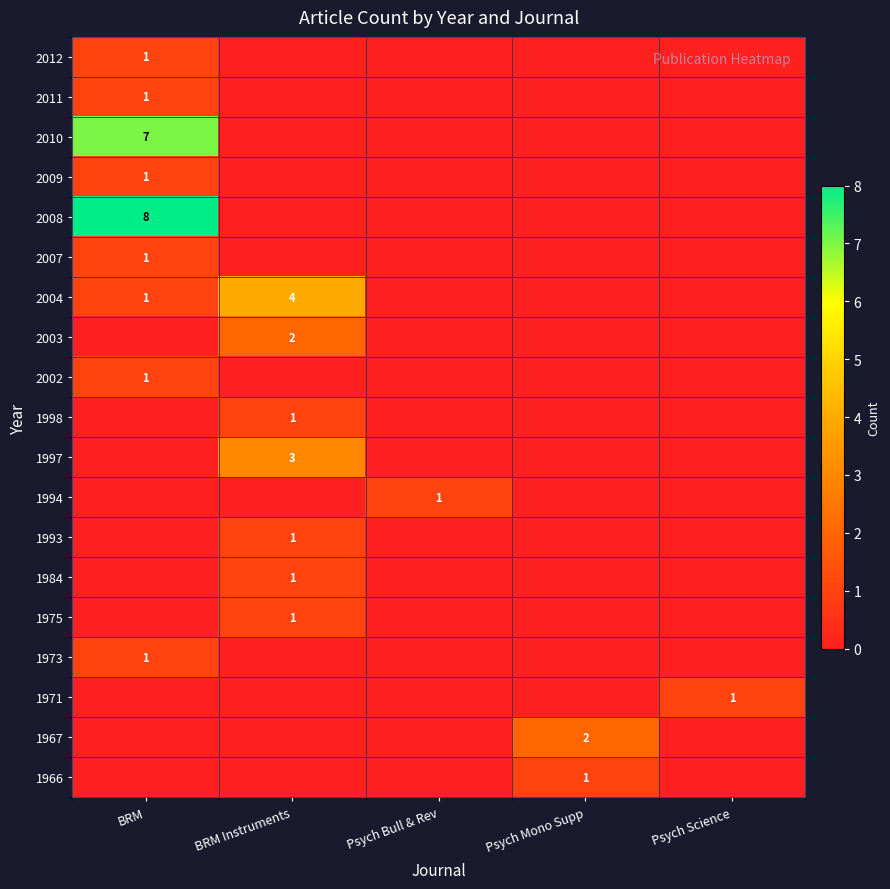

The 2002 series shows 1 at BRM. True or false?

True